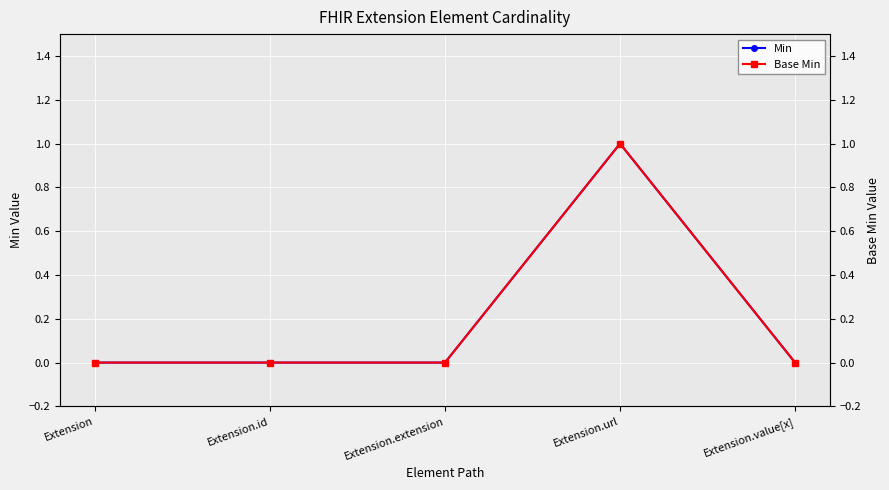

What is the maximum value for Base Min?

1